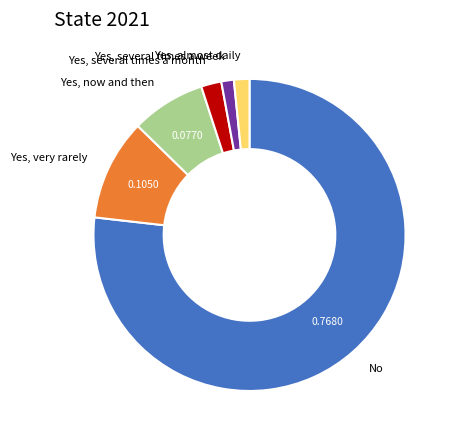

Is there a majority slice in this chart?

Yes